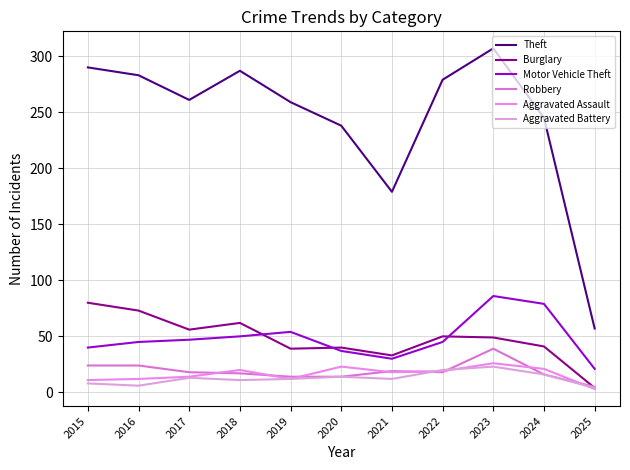

True or false: Motor Vehicle Theft has a value of 45 at 2022.

True